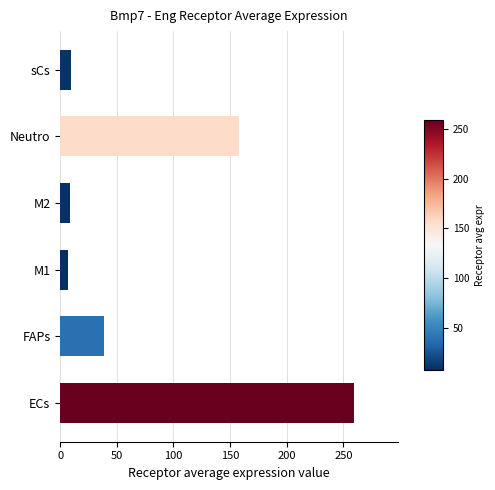

What is the smallest value displayed?

7.2